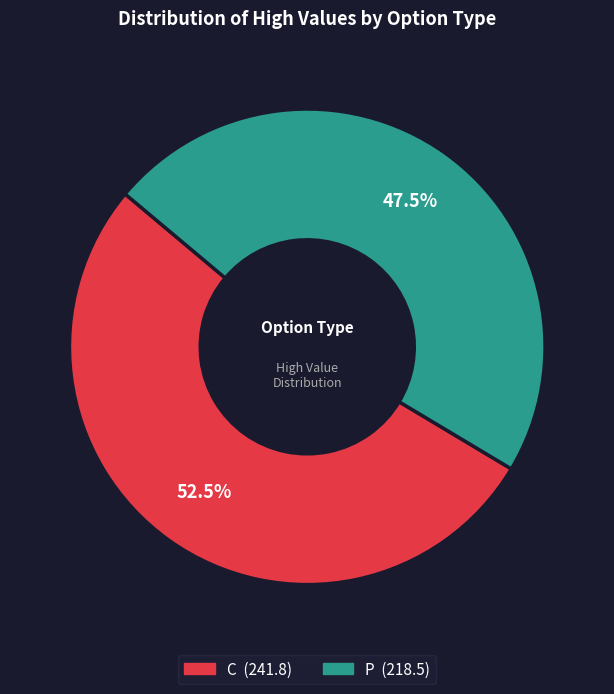

Approximately how many times larger is the value at P compared to C?

0.9